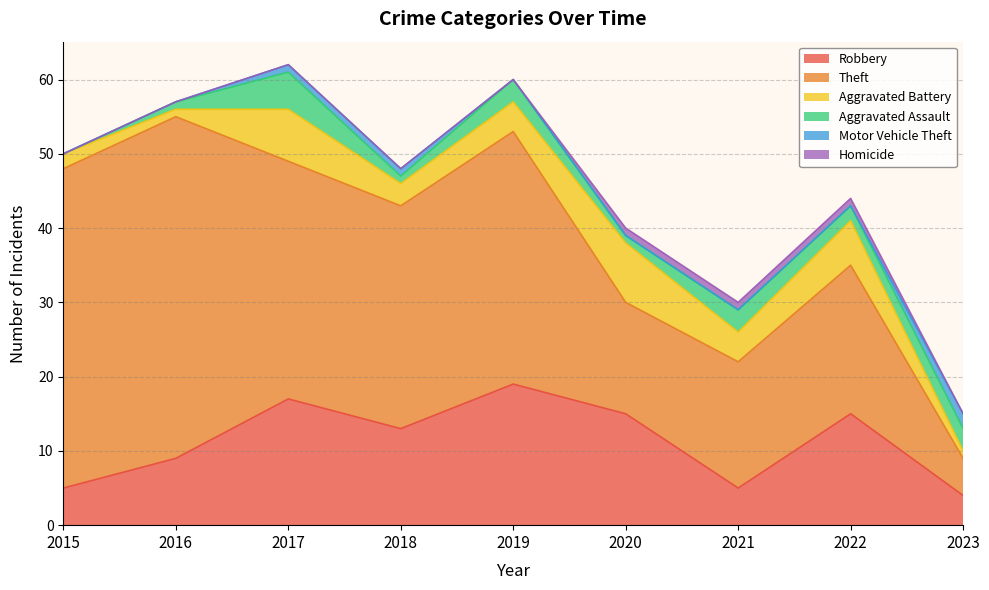

The value of Theft at 2023 is 2. True or false?

False